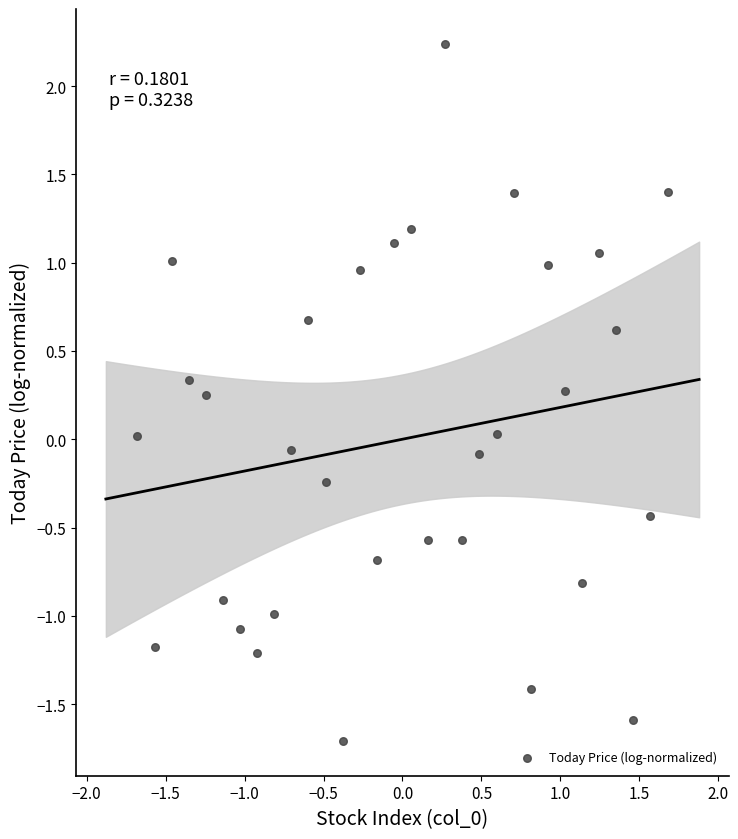

What is the range of X values (max minus min)?

3.4